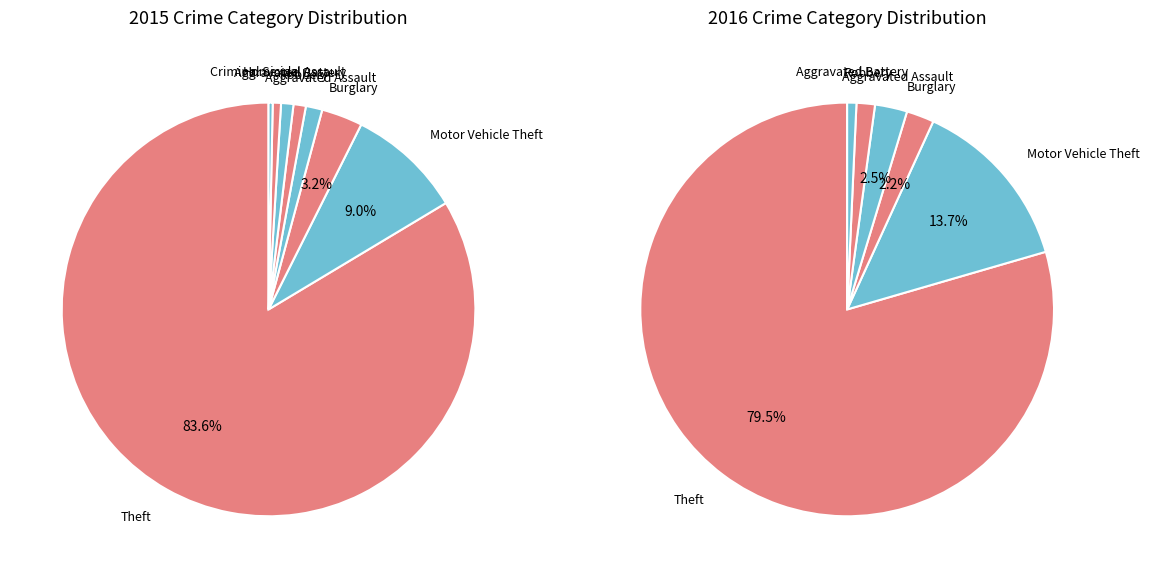

Count the number of slices in the pie.

8